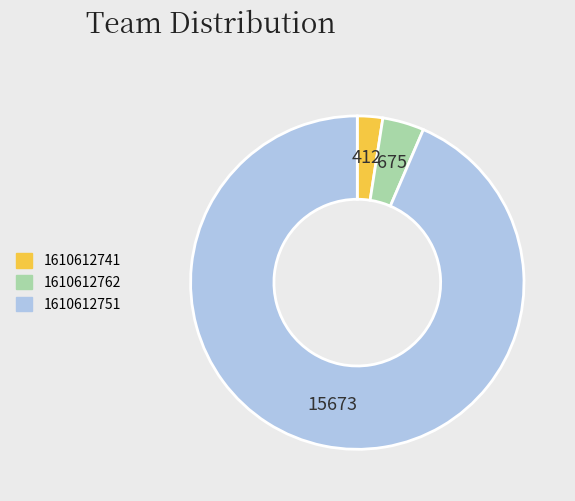

Does 1610612762 account for over 50% of the chart?

No